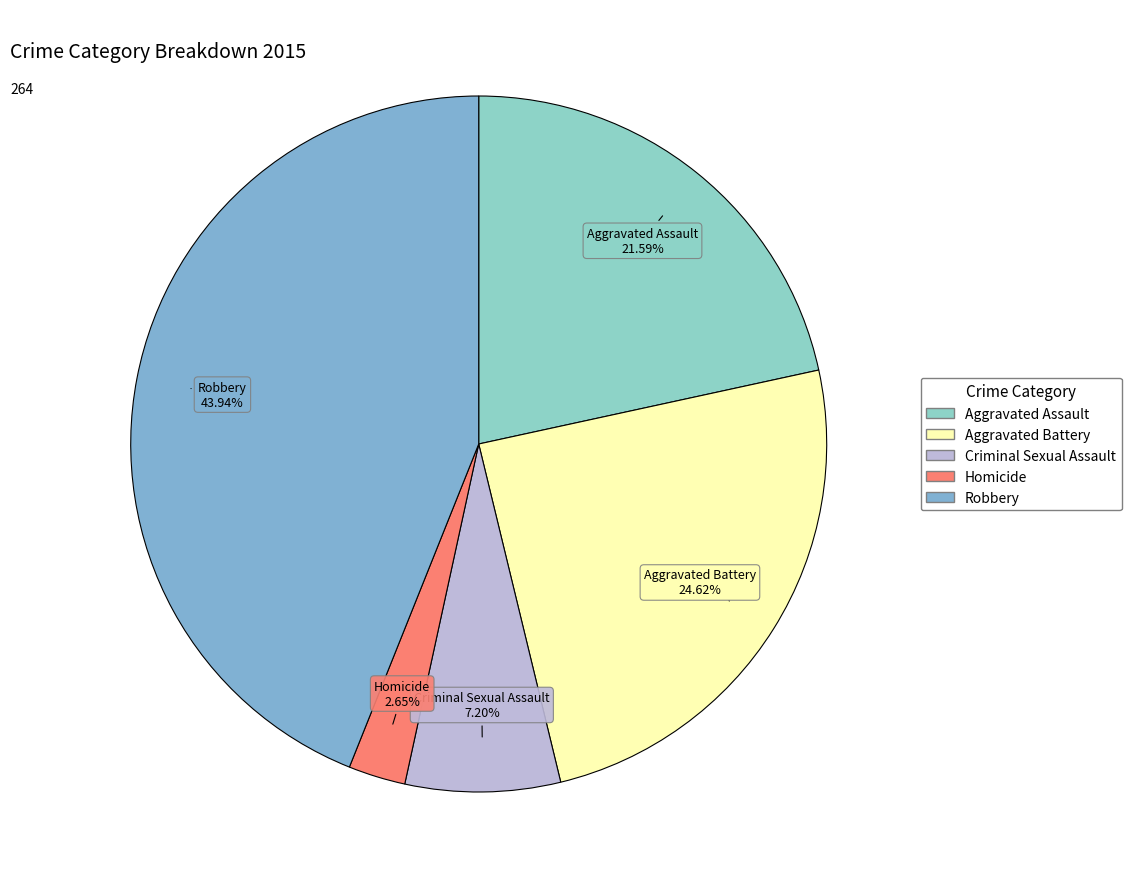

To the nearest percent, what portion does Criminal Sexual Assault represent?

7%